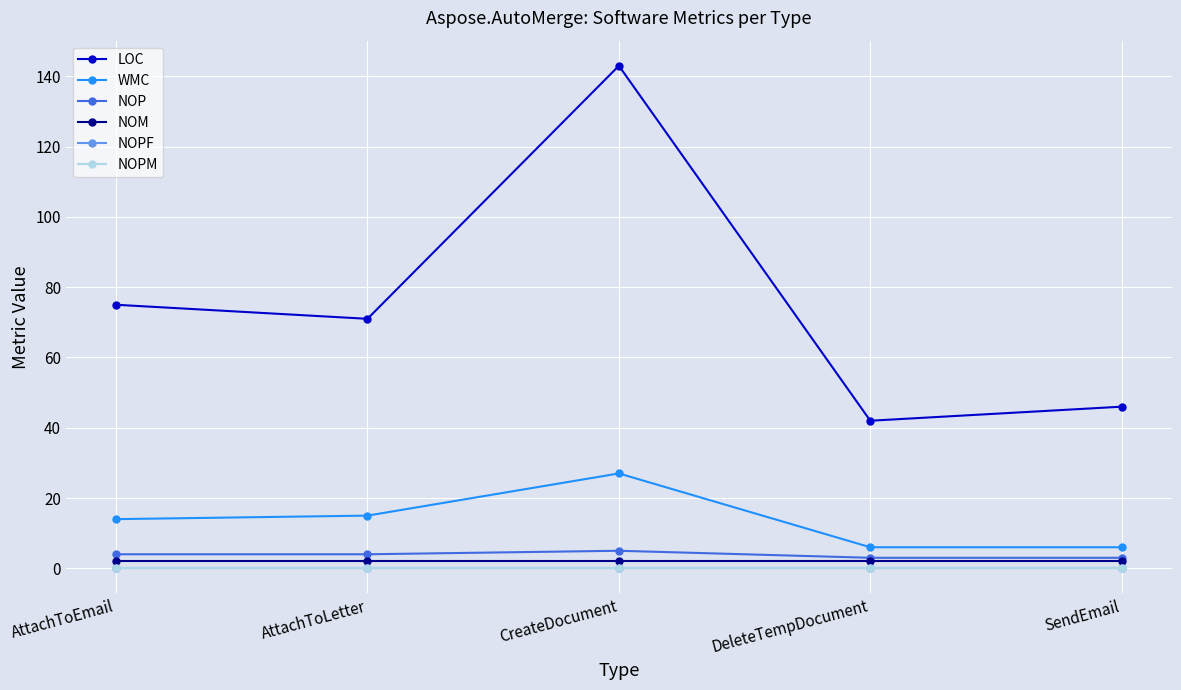

Is this an area chart (filled region under the line)?

No